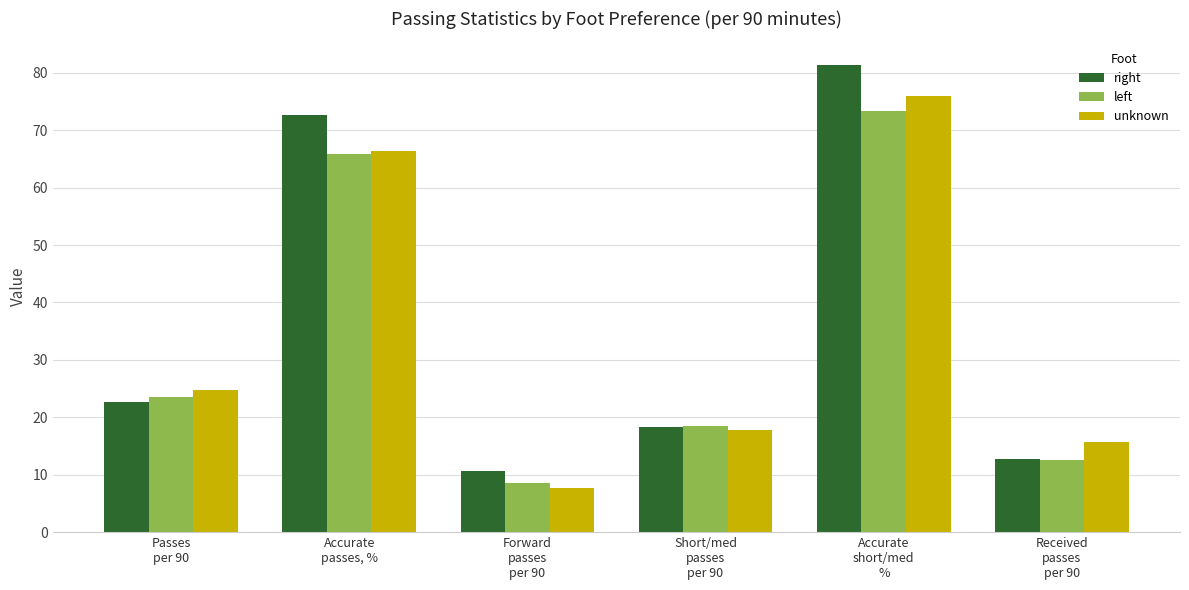

What is the total value across all series at Accurate
short/med
%?

230.6